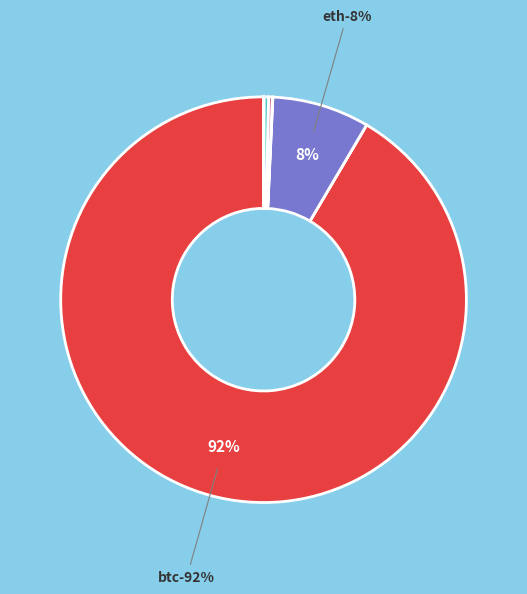

Which category has the smallest portion of the pie?

doge